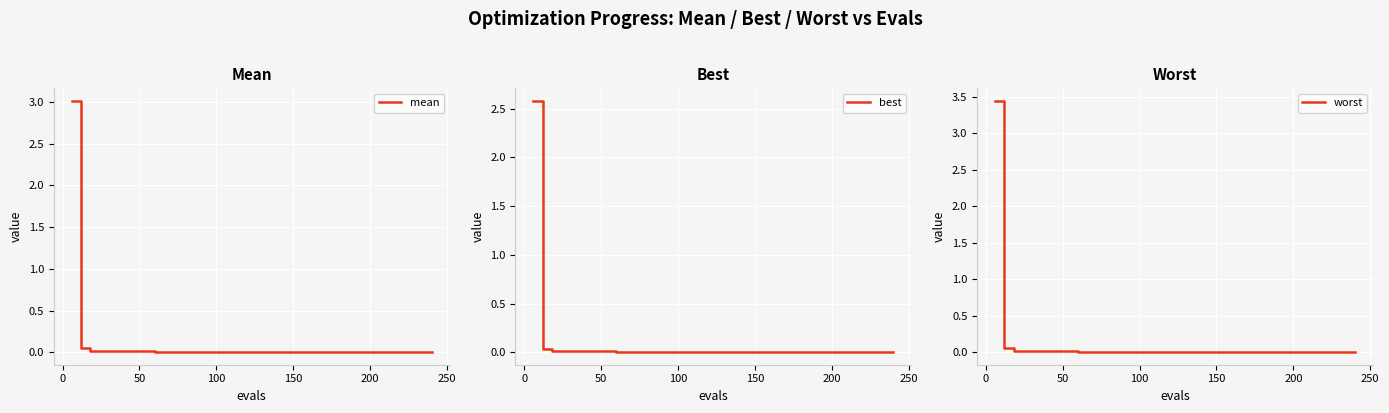

Is this an area chart (filled region under the line)?

No